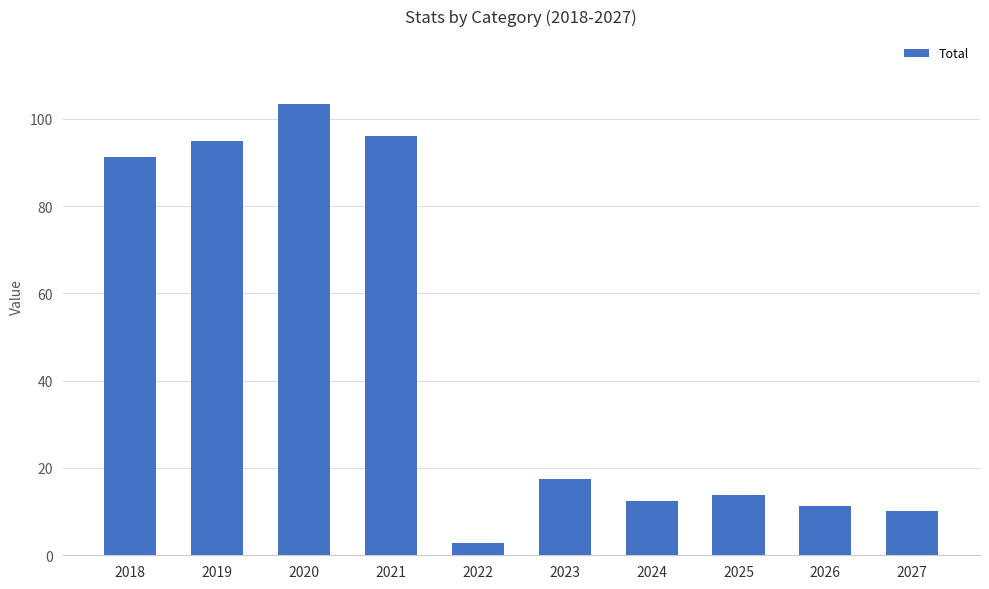

True or false: the data shows 63.6 at 2021.

False